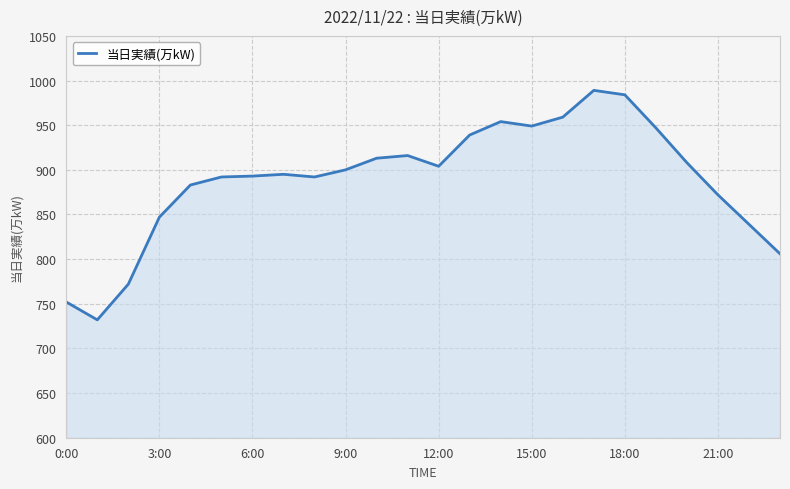

What is the greatest value displayed?

989